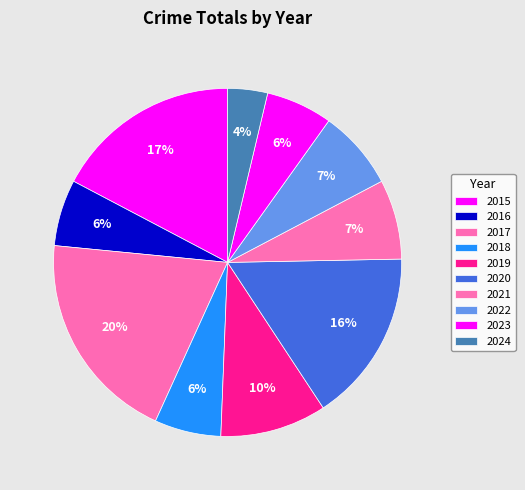

What is the ratio of the value at 2018 to the value at 2021?

0.8